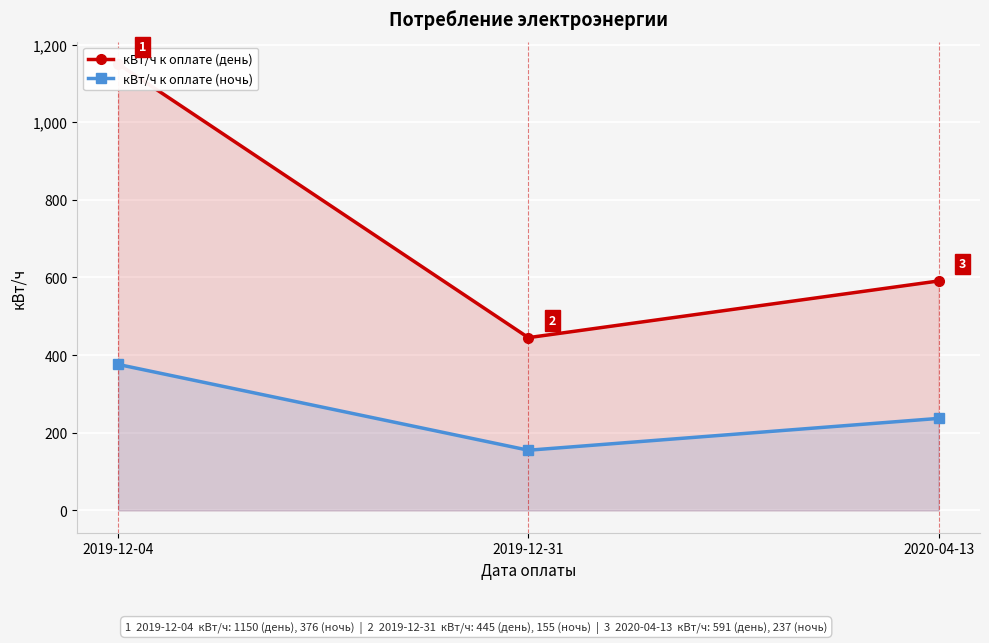

Reading left to right, extract all data points from this chart.

кВт/ч к оплате (день): 1150	445	591
кВт/ч к оплате (ночь): 376	155	237